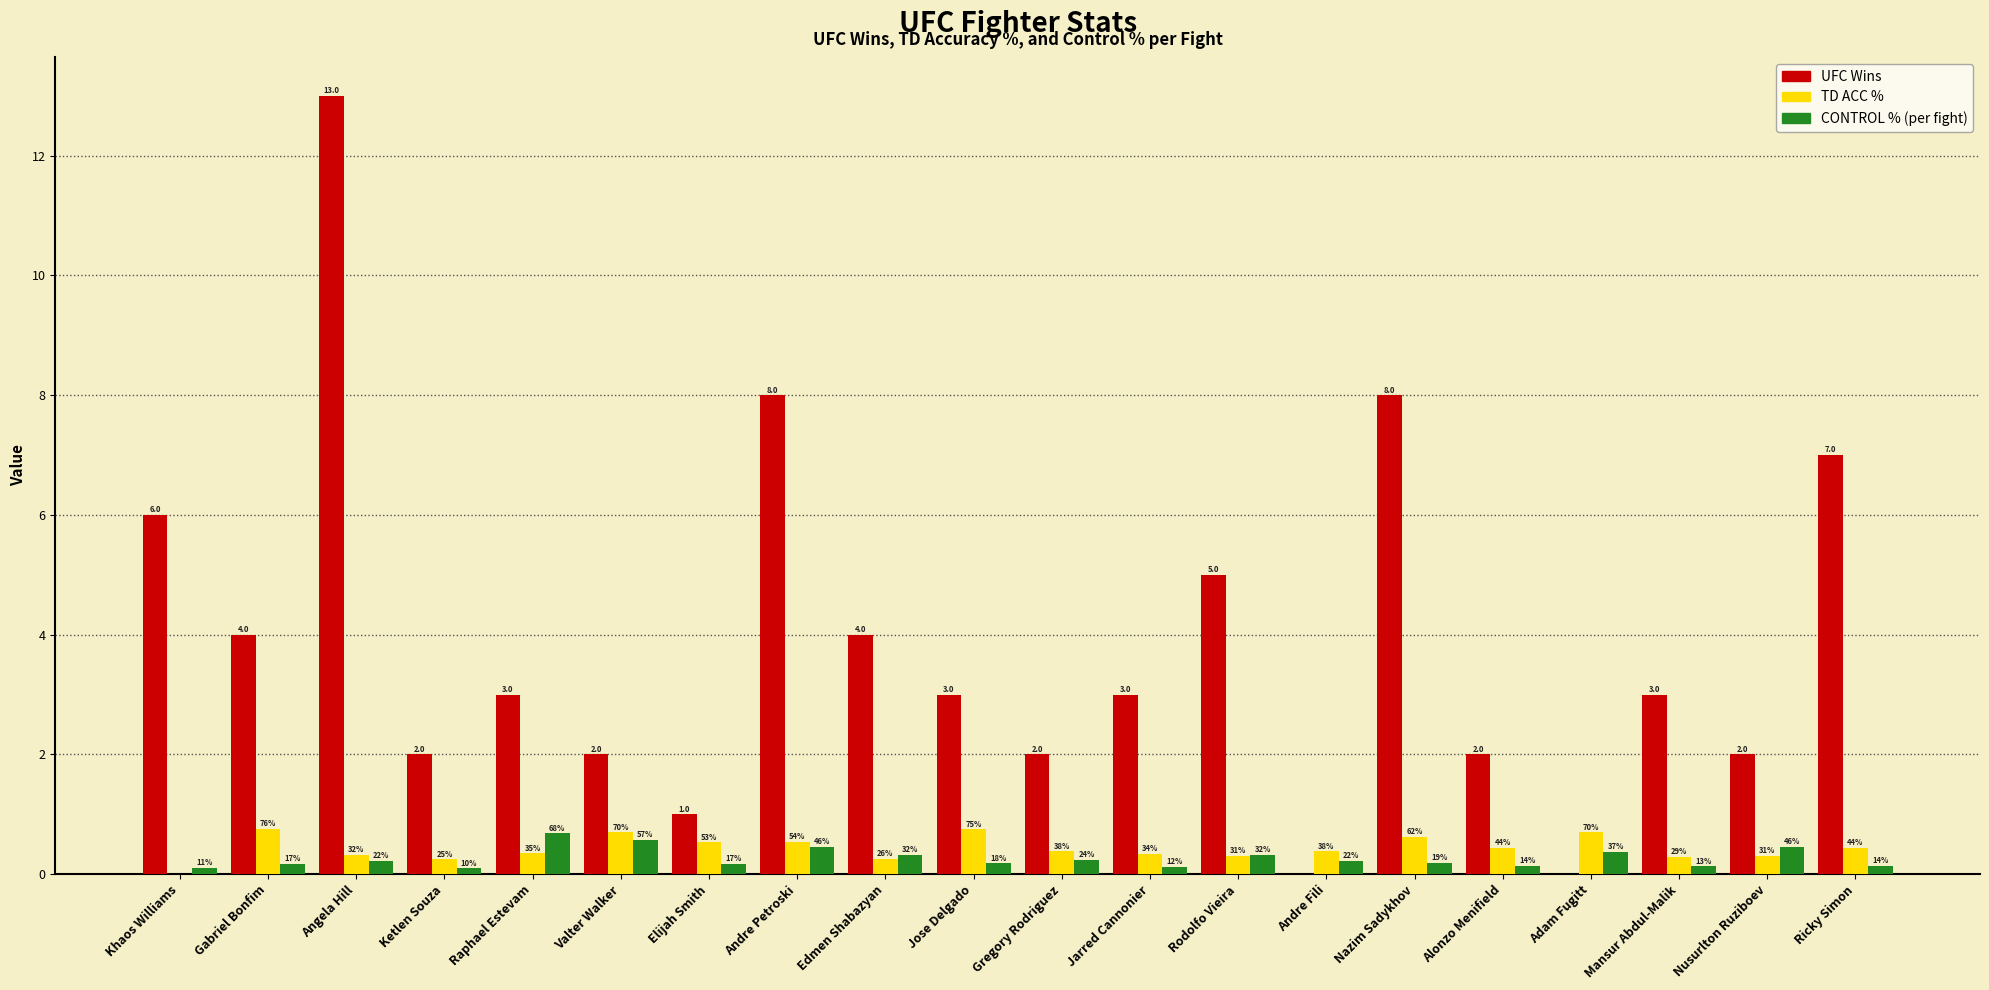

Does the chart contain stacked bars?

No